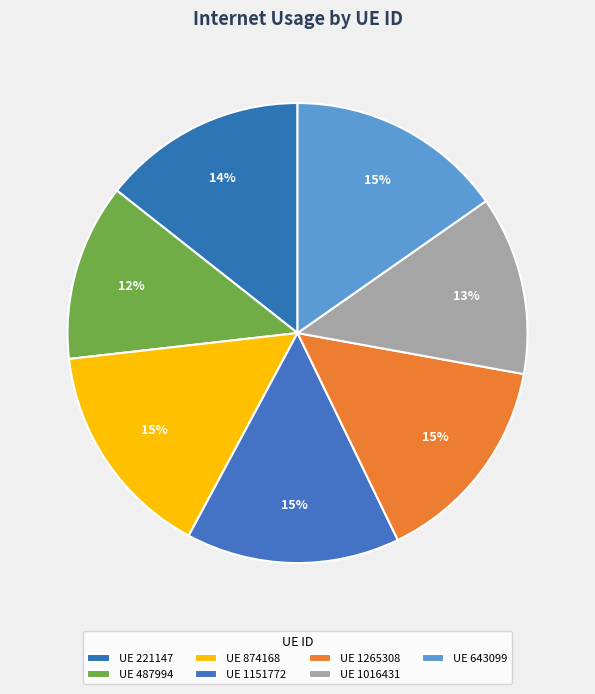

How many segments does this pie chart have?

7